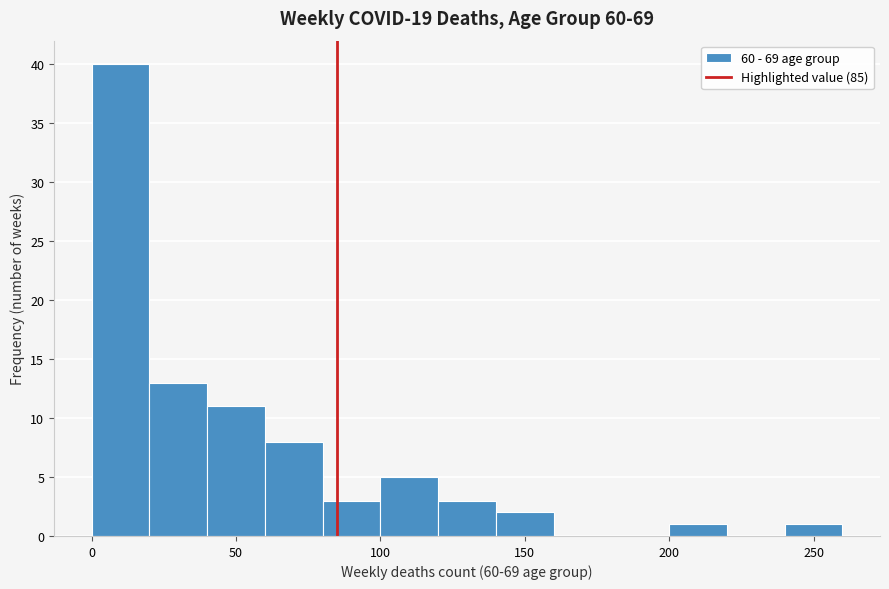

Reading left to right, list every bar in this chart as the range it spans on the x-axis followed by its height. The values are not printed on the chart, so give them approximately, as read against the axis.

0 to 20: 40
20 to 40: 13
40 to 60: 11
60 to 80: 8
80 to 100: 3
100 to 120: 5
120 to 140: 3
140 to 160: 2
160 to 180: 0
180 to 200: 0
200 to 220: 1
220 to 240: 0
240 to 260: 1